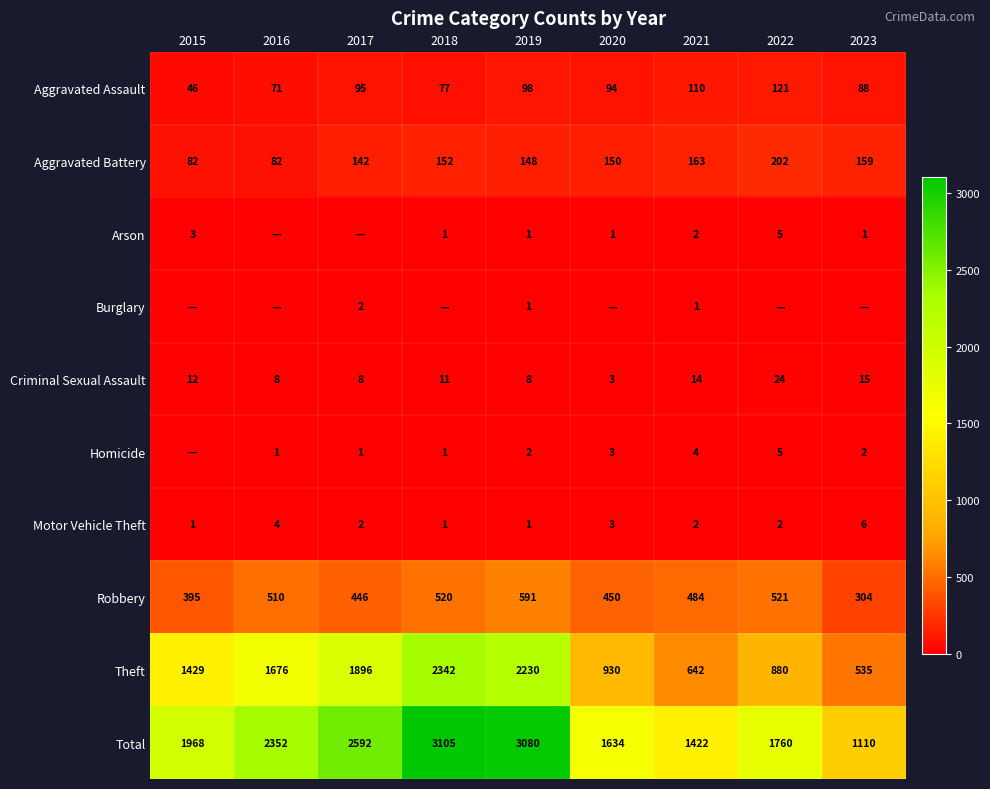

What is the sum of the Robbery values at 2016 and 2021?

994